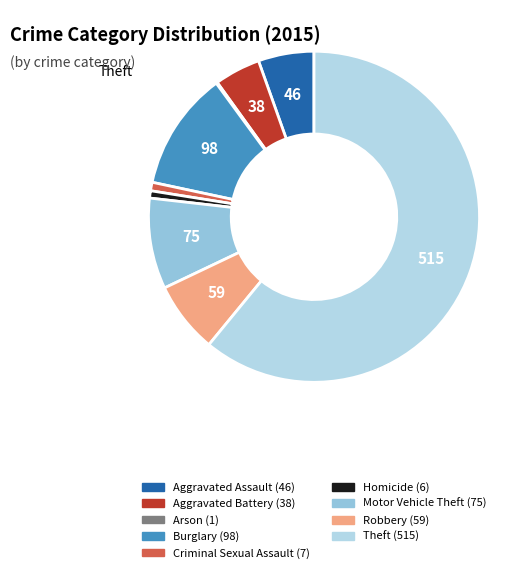

What is the change in value from Aggravated Battery to Robbery?

+21